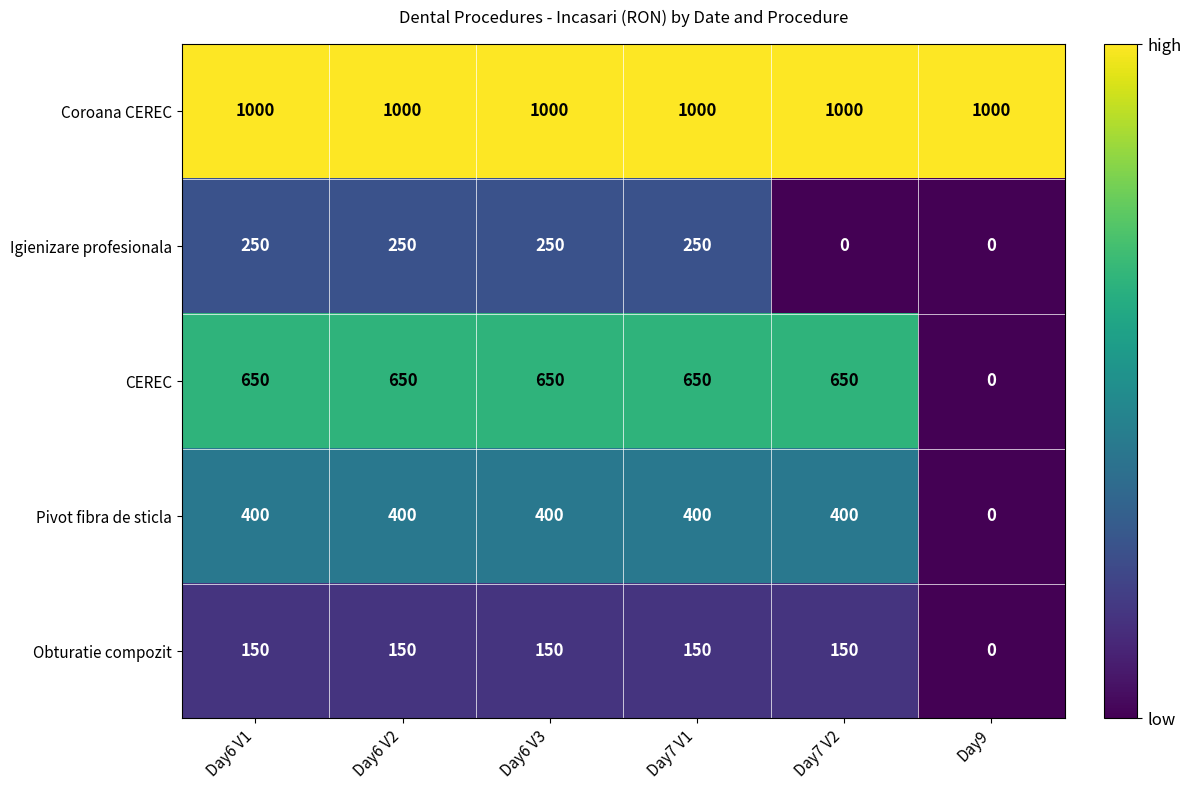

What value does the Obturatie compozit series have at Day6 V2?

150